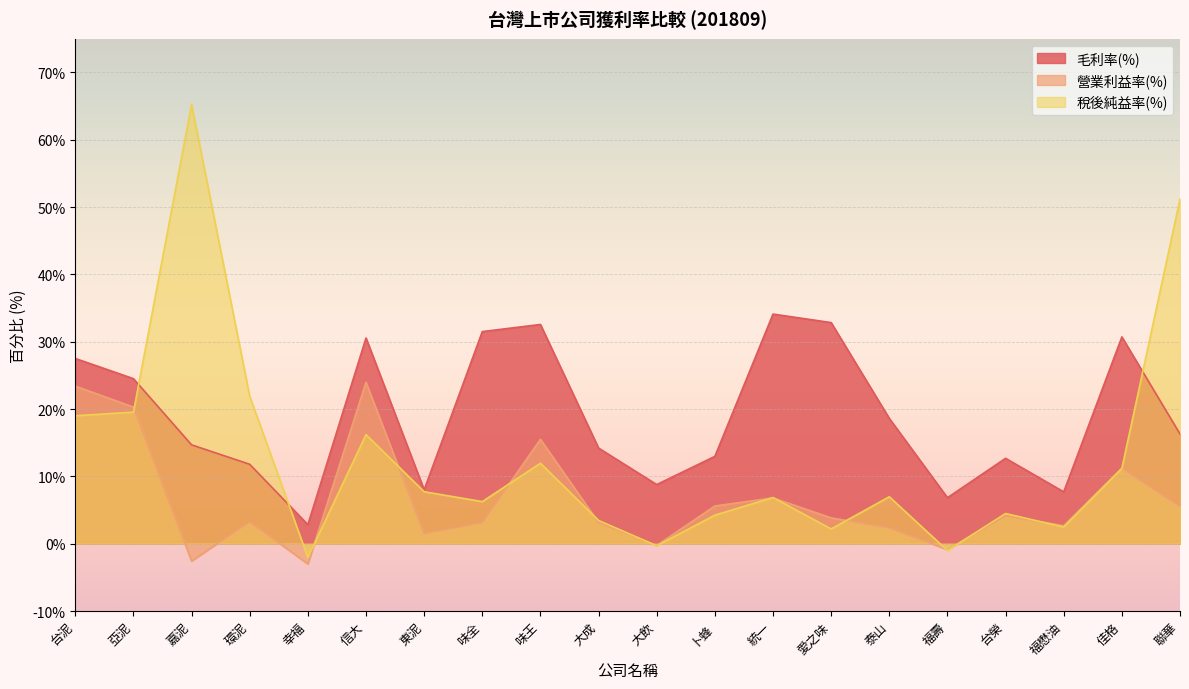

What position from the right is 愛之味?

7